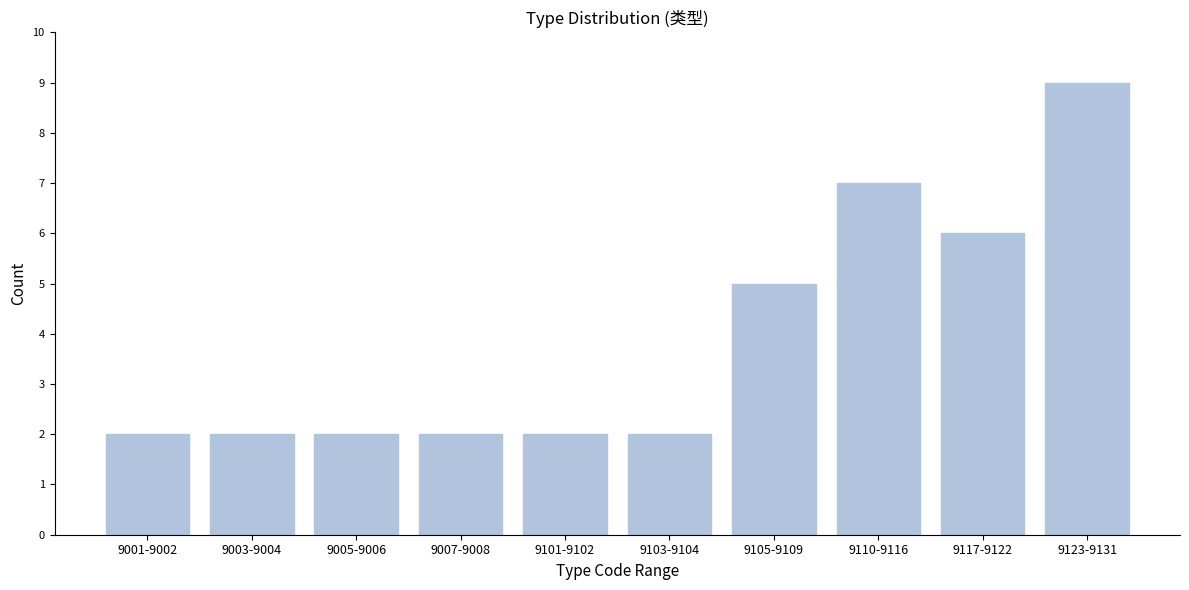

Reading right to left, extract all data points from this chart.

9	6	7	5	2	2	2	2	2	2